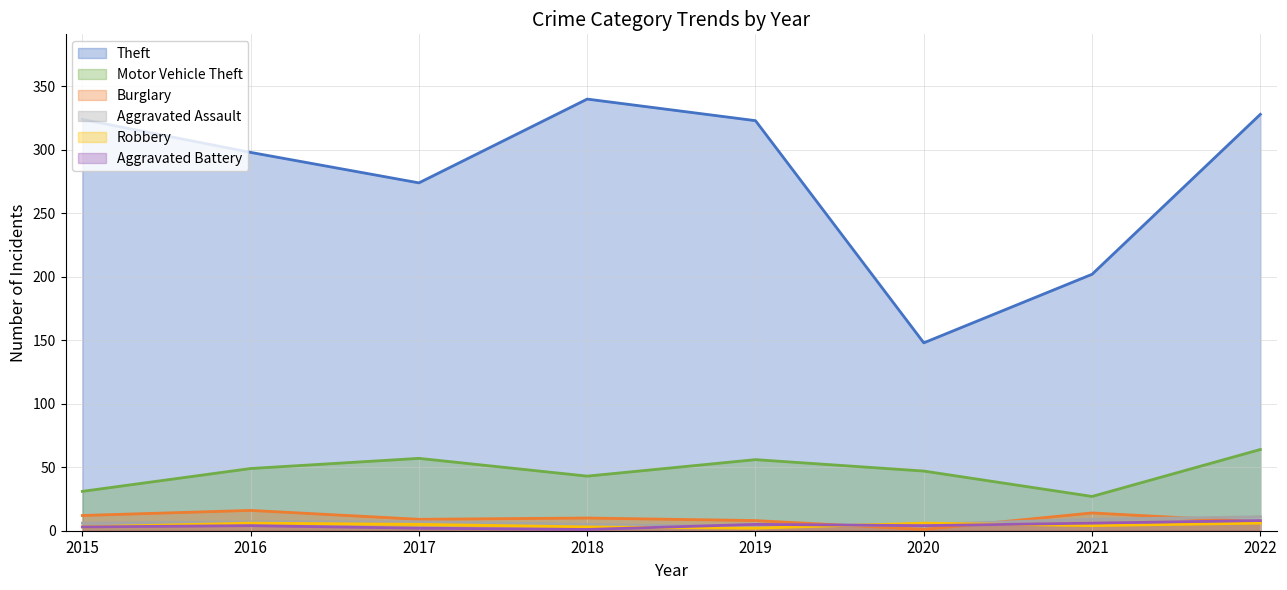

Which category has the lowest value across all series?

2020